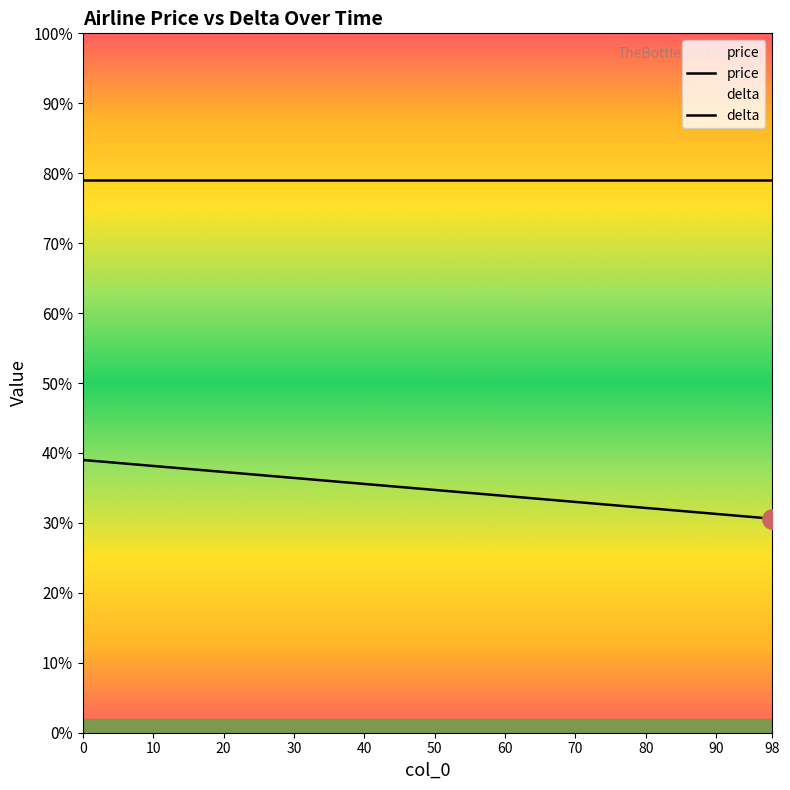

True or false: delta has more than 0 interior local peaks.

False